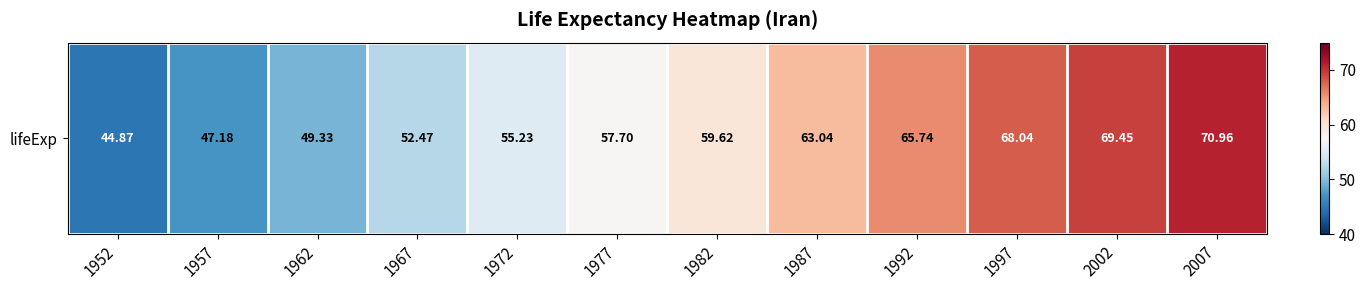

True or false: the data shows 49.3 at 1962.

True